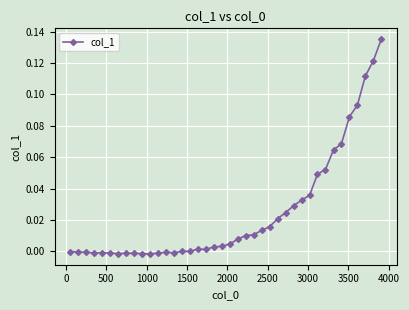

Is this an area chart (filled region under the line)?

No